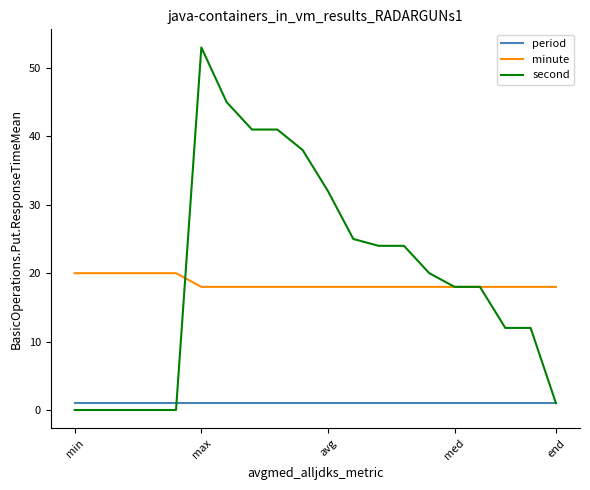

What are all the series names shown in the legend?

period, minute, second